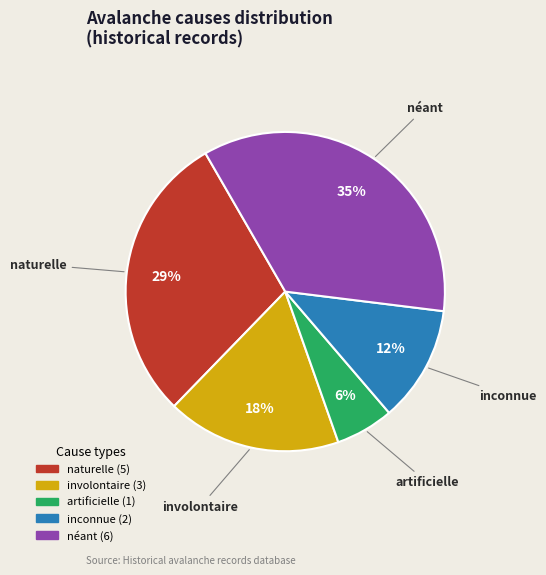

Rank the categories by value from highest to lowest.

néant, naturelle, involontaire, inconnue, artificielle